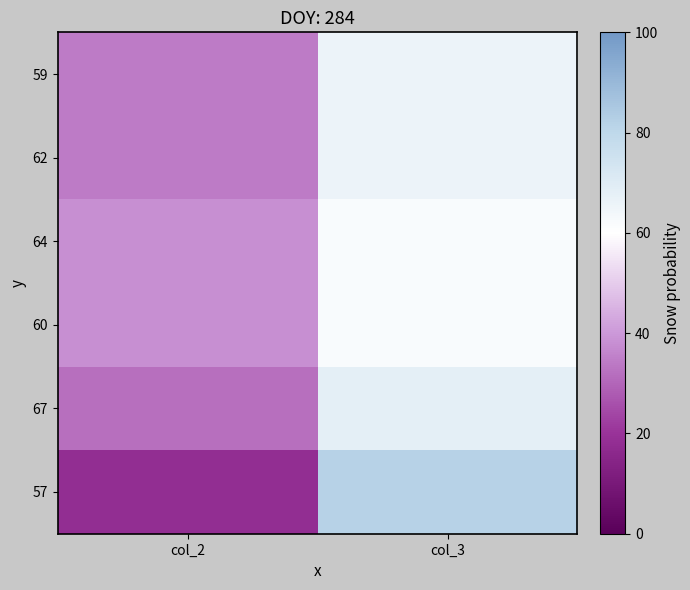

Count the number of categories in the chart.

2